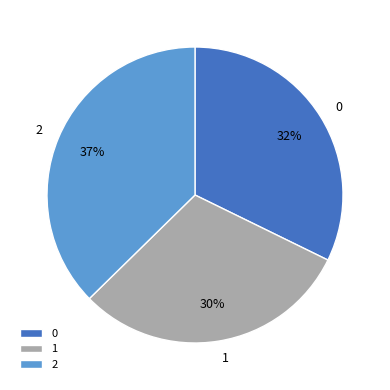

To the nearest percent, what portion does 1 represent?

30%